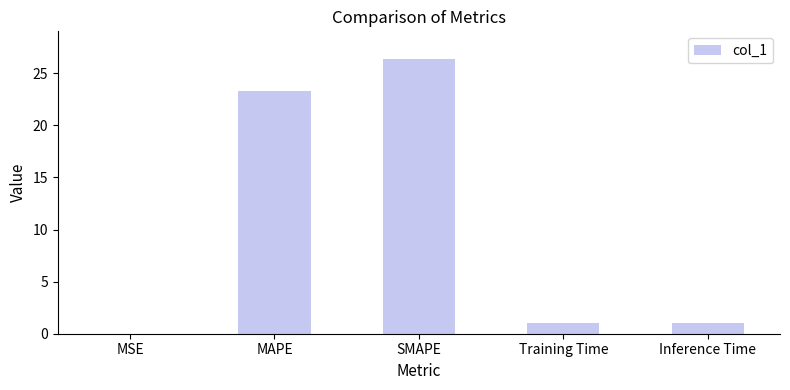

How many categories are shown in the chart?

5